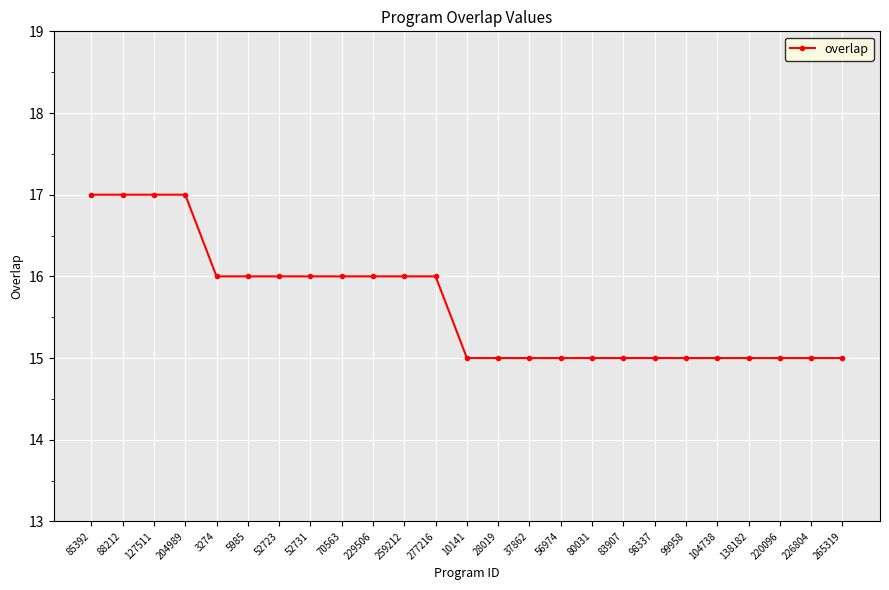

The value at 3274 is 27. True or false?

False